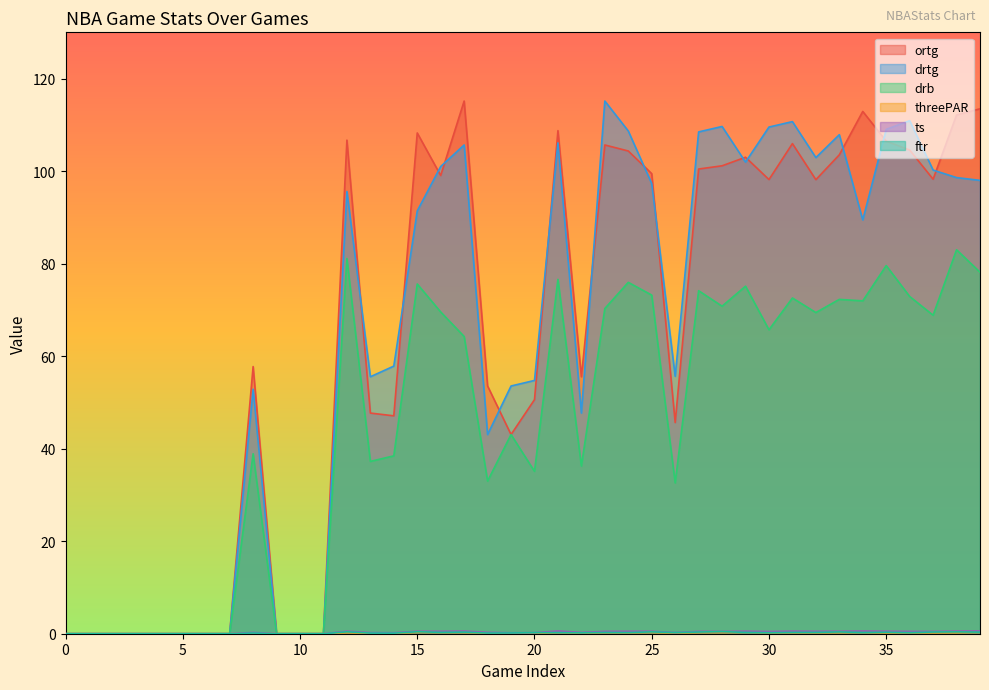

How many intersections are there between ortg and drtg?

14